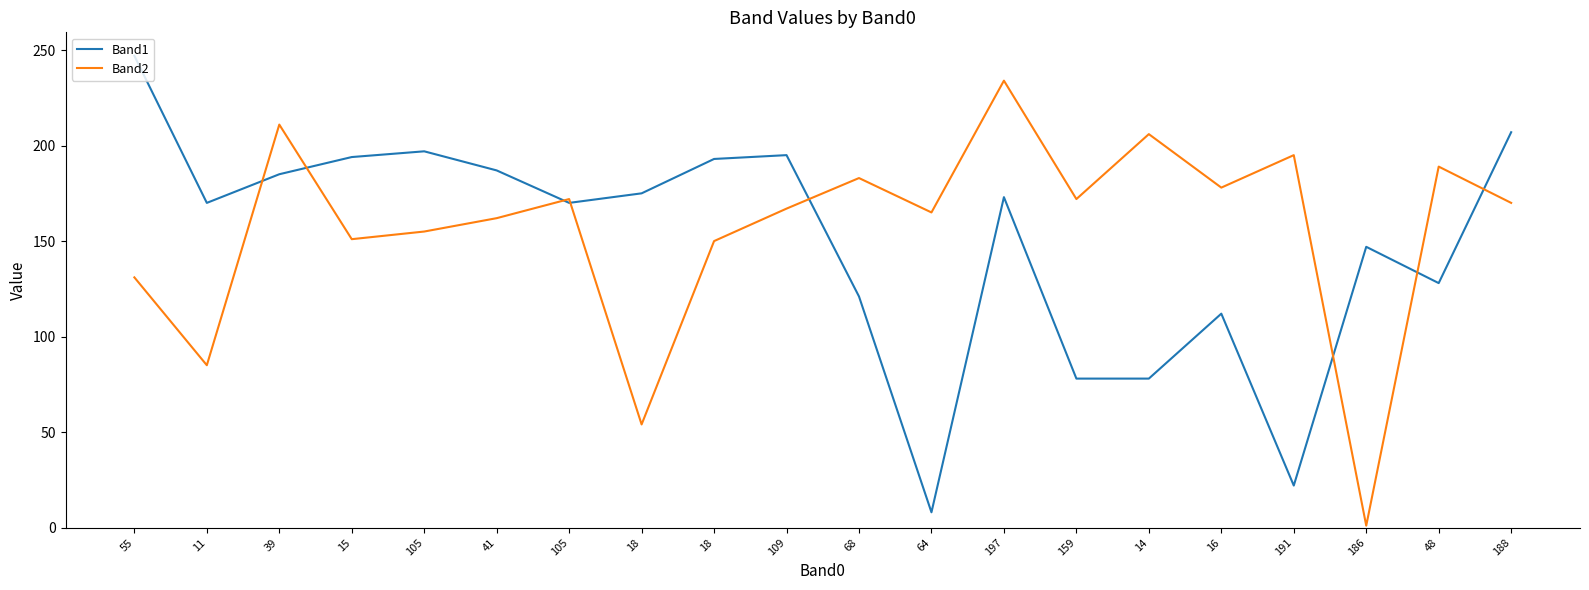

What is the label of the 16th point from the left?

16